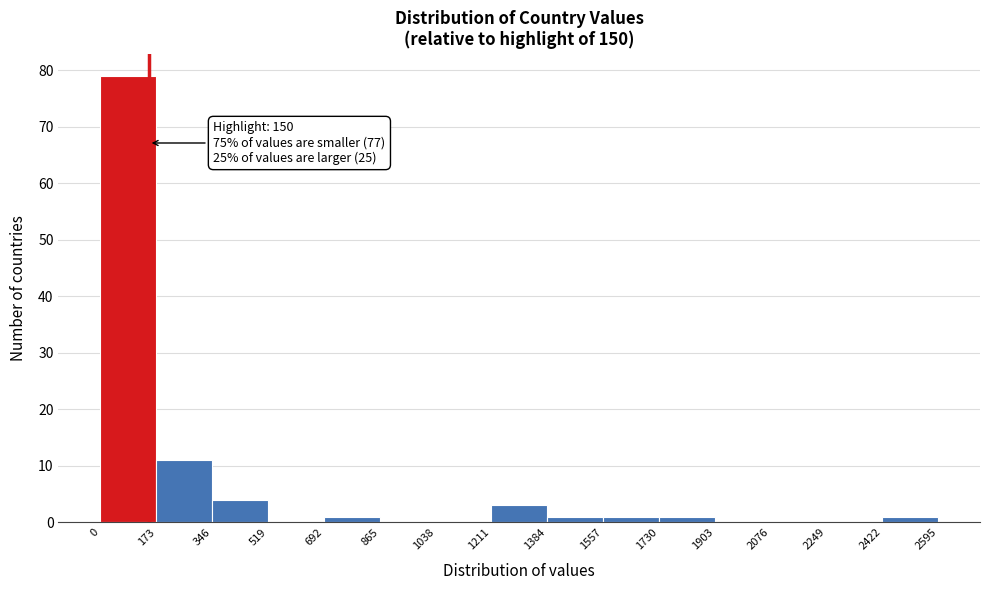

Over which range of the x-axis is the bar tallest?

0 to 173